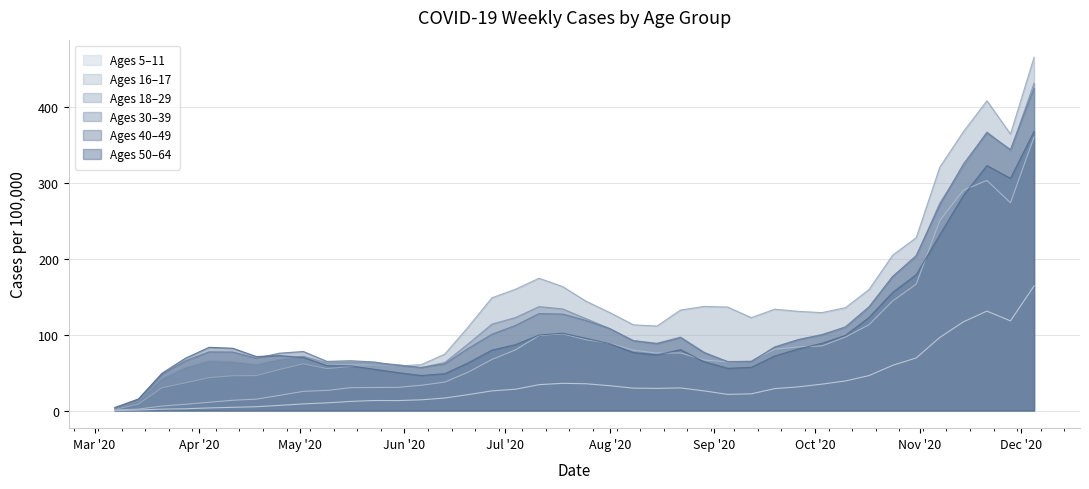

What is the maximum value shown in the chart?

466.2